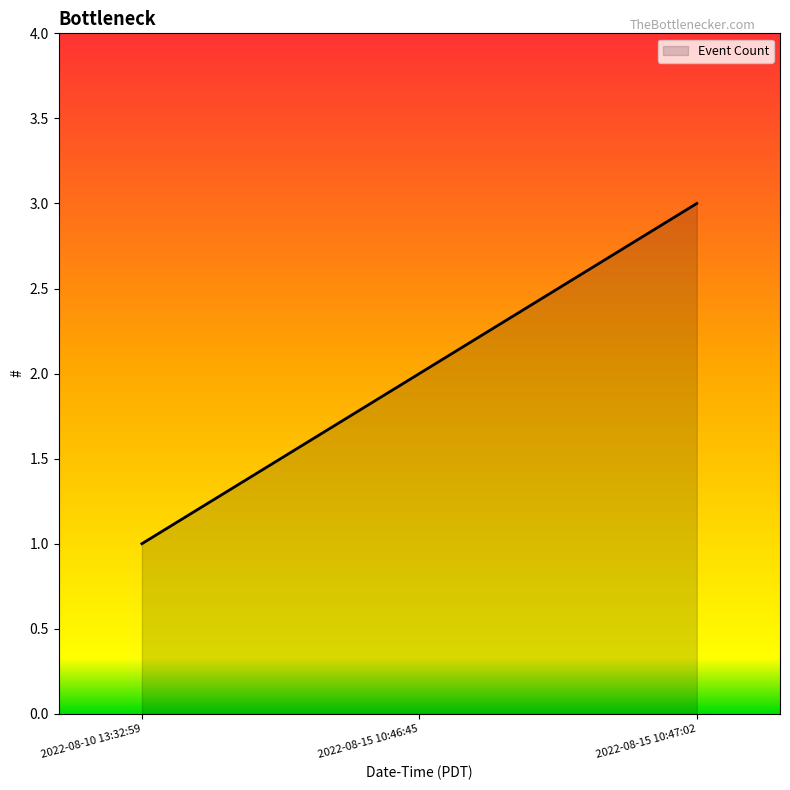

Reading left to right, what are all the values shown in this chart?

1	2	3